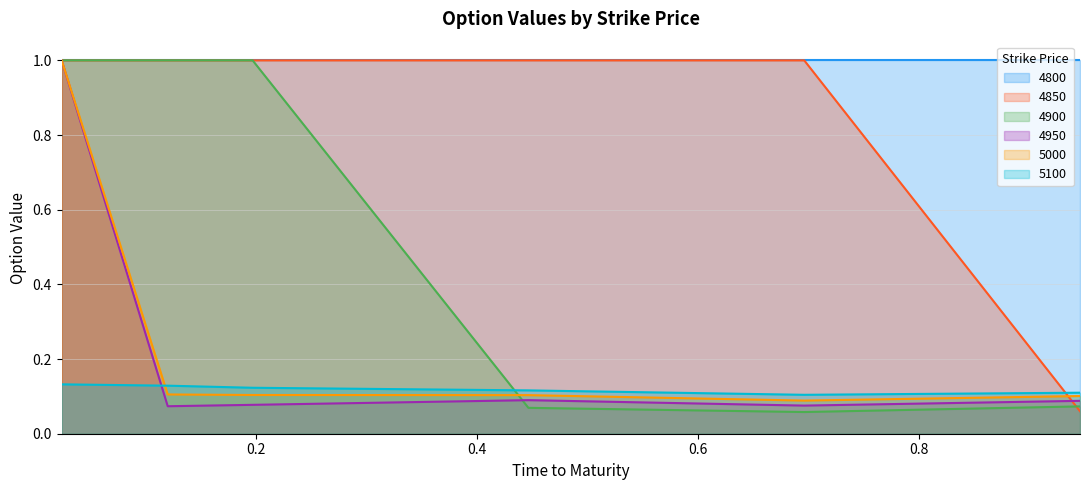

What is the label of the 2nd point from the left?

0.1205479452054795